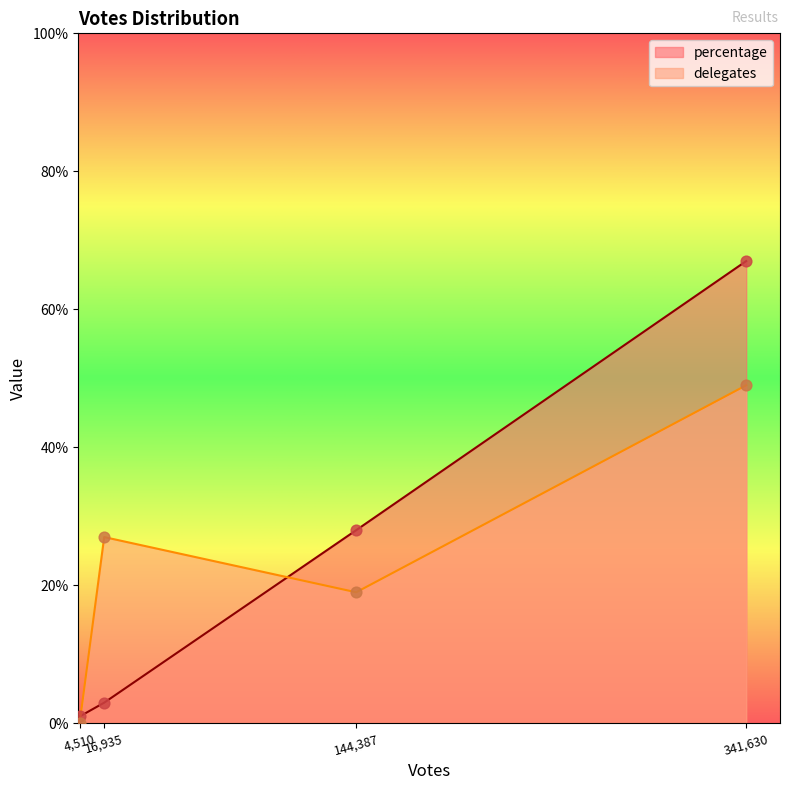

List the series in order of their peak value, lowest first.

delegates, percentage